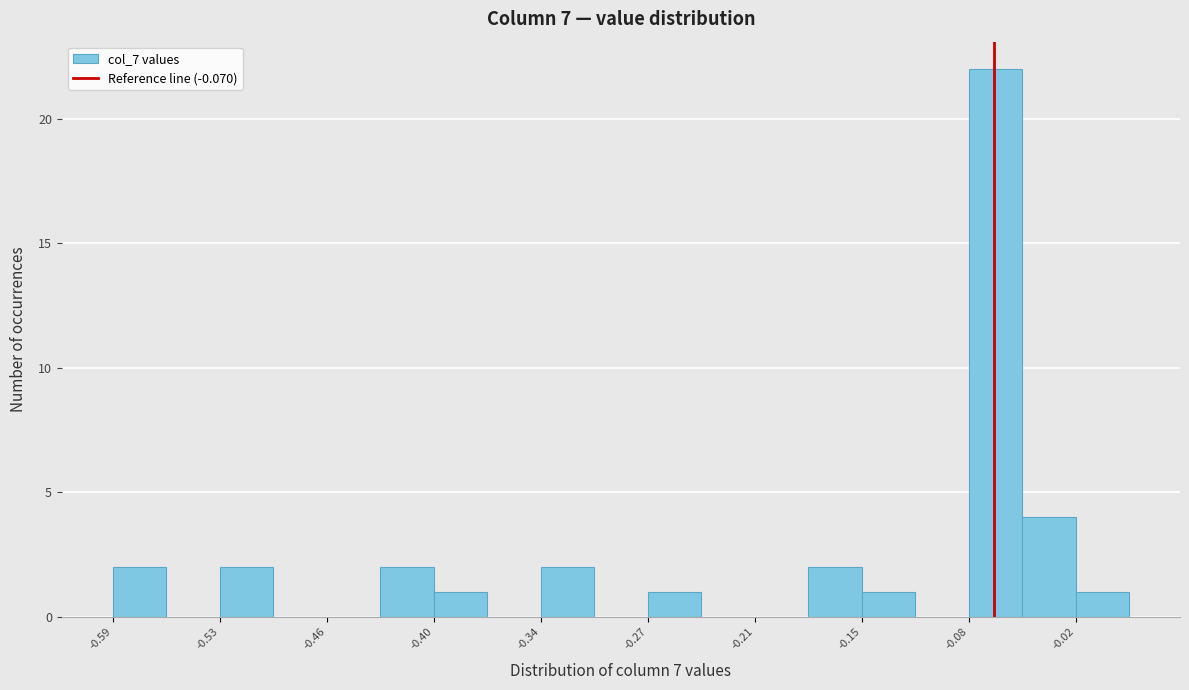

Read against the x-axis, roughly where is the centre of the tallest bar?

-0.07